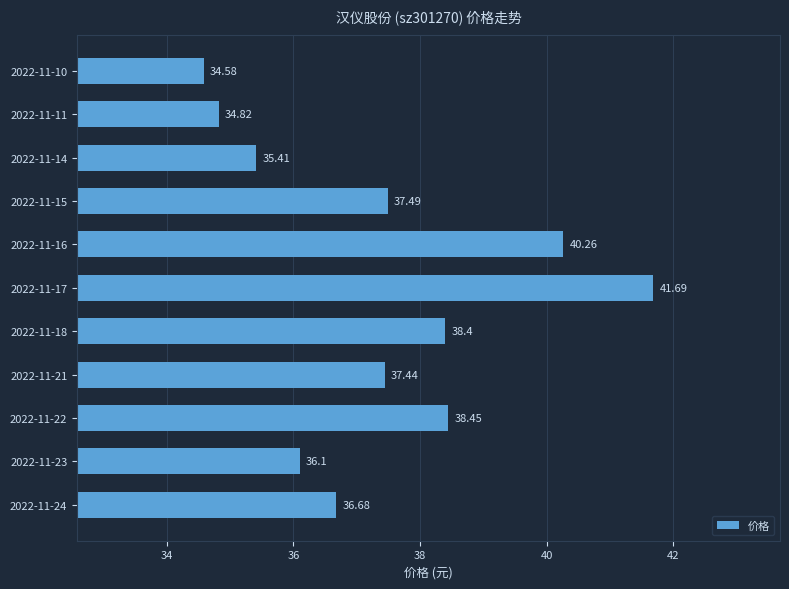

What is the sum of the values at 2022-11-21 and 2022-11-23?

73.5